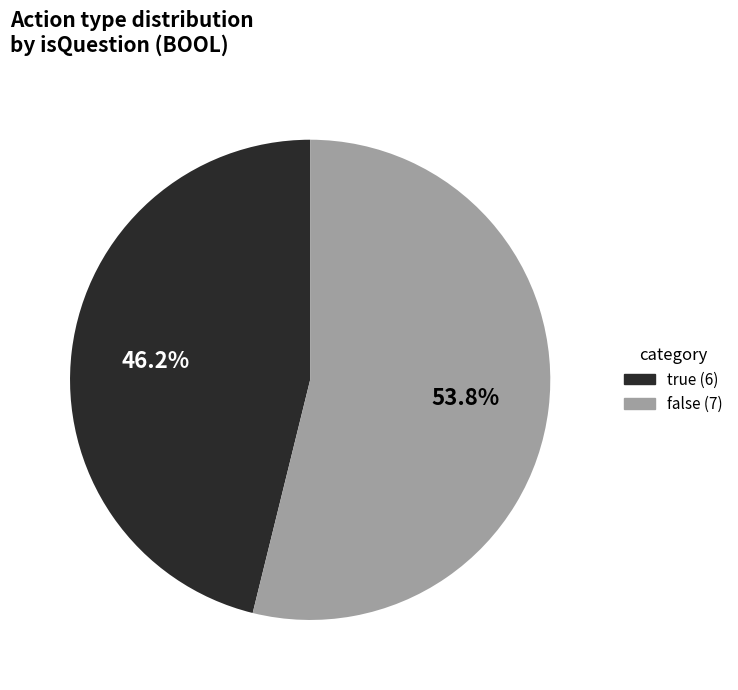

The true (6) slice represents 32% of the pie. True or false?

False